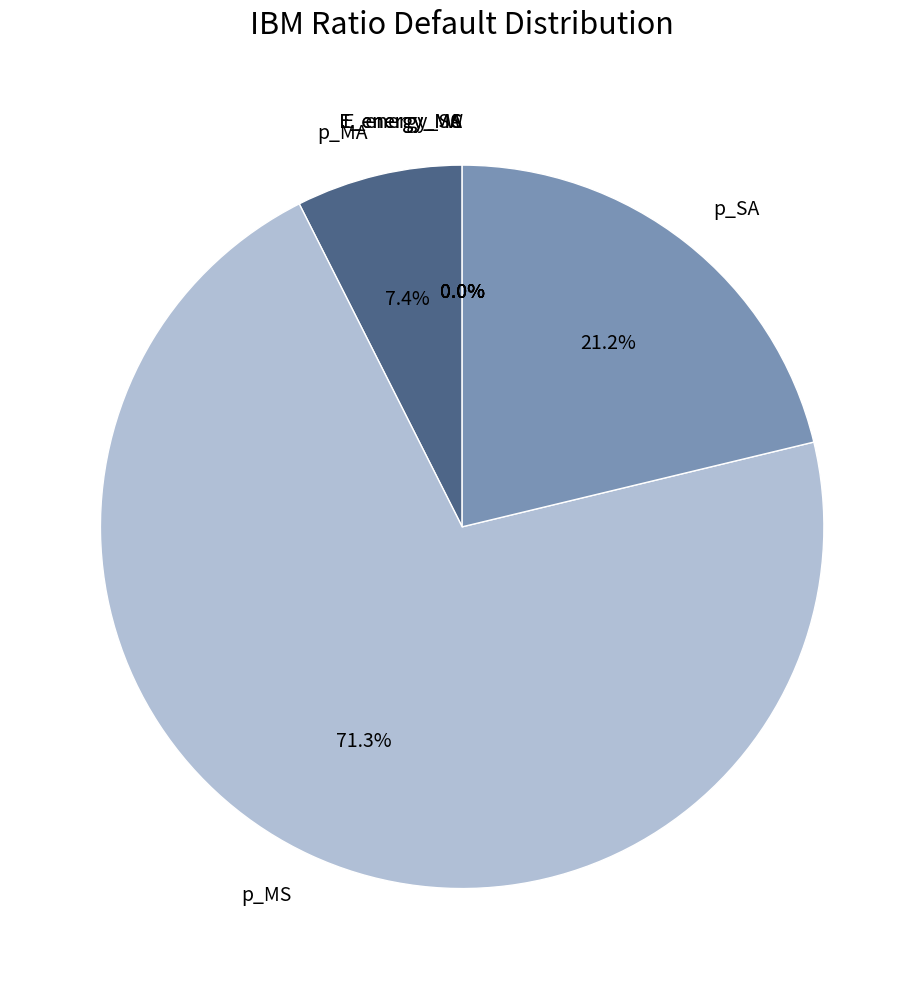

How many segments does this pie chart have?

8